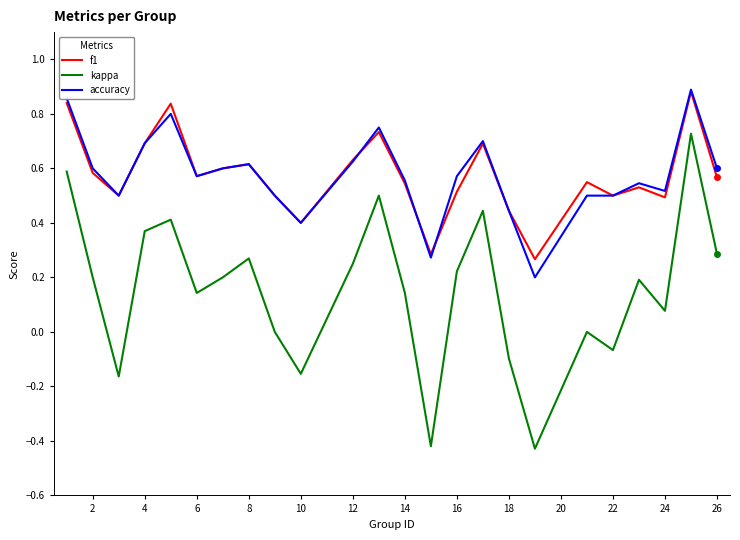

Which series has the widest spread of values?

kappa